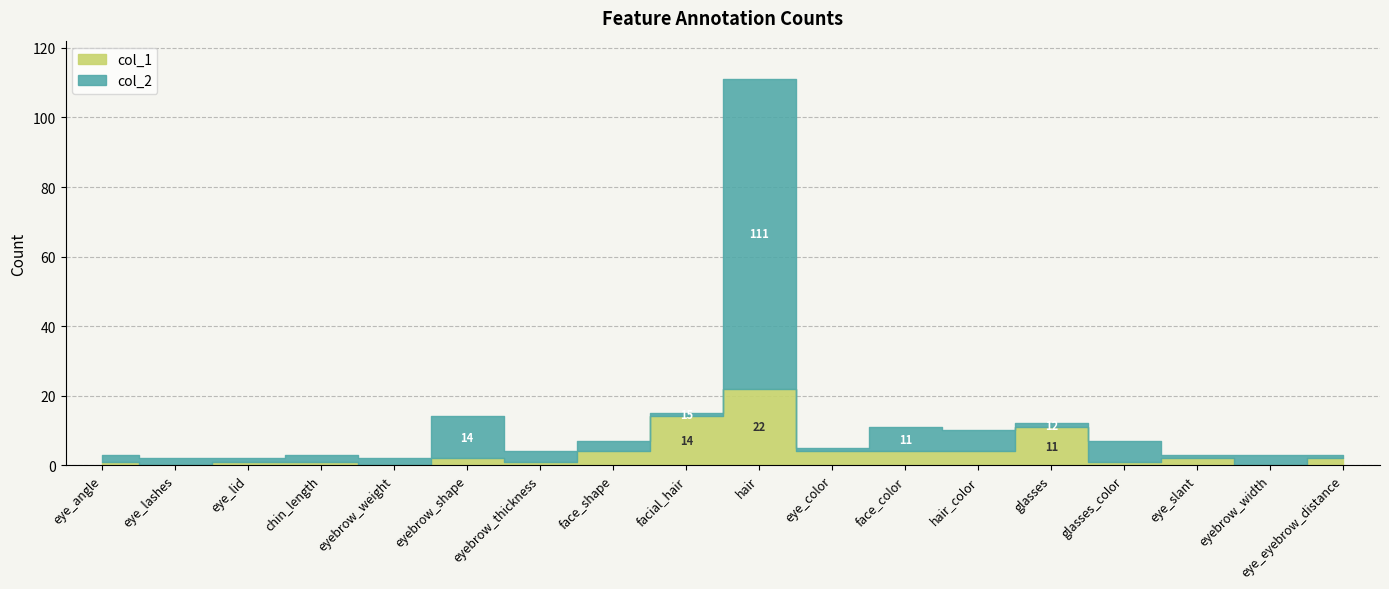

What is the label of the 10th point from the right?

facial_hair